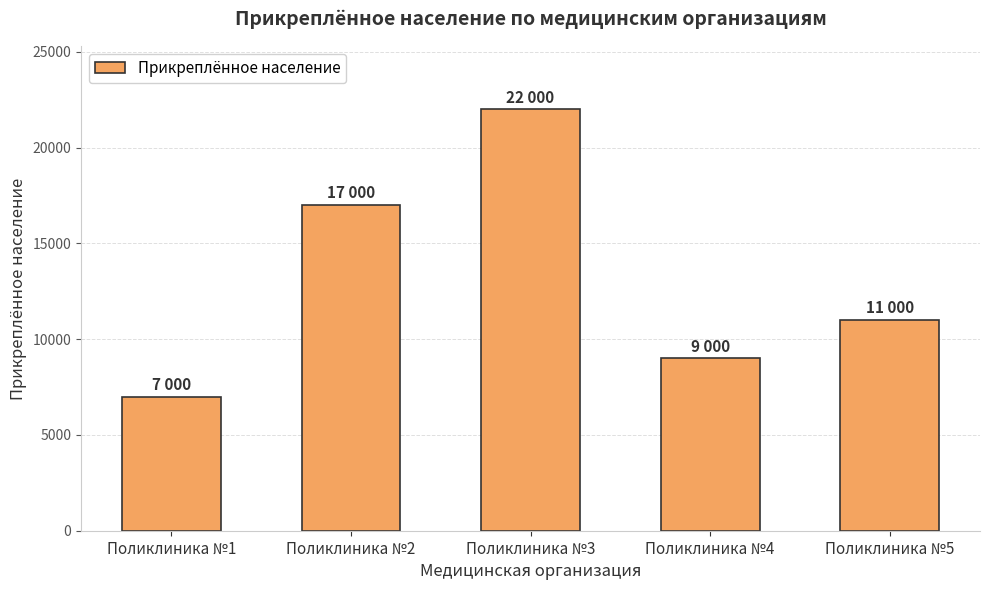

How many categories are shown in the chart?

5